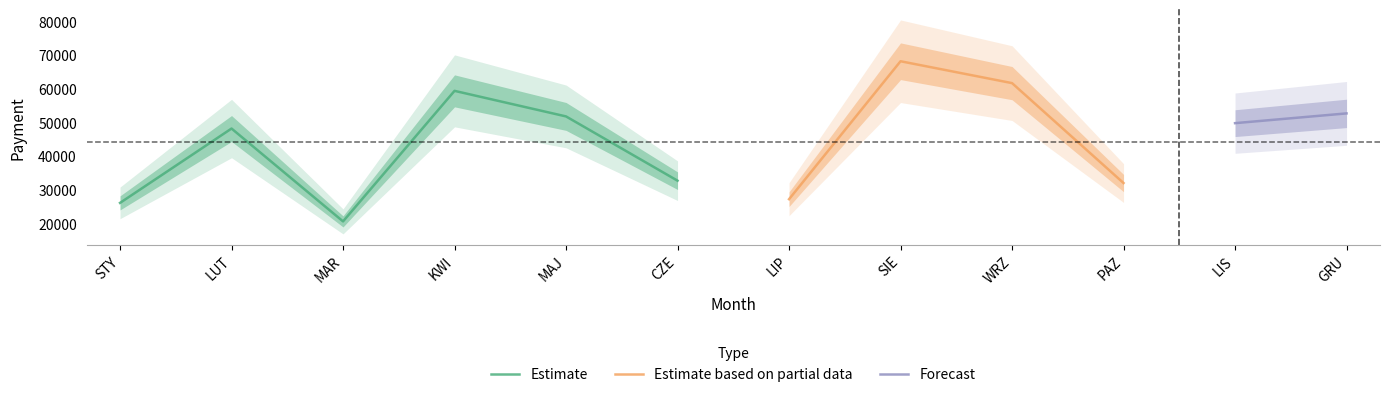

Is this an area chart (filled region under the line)?

No